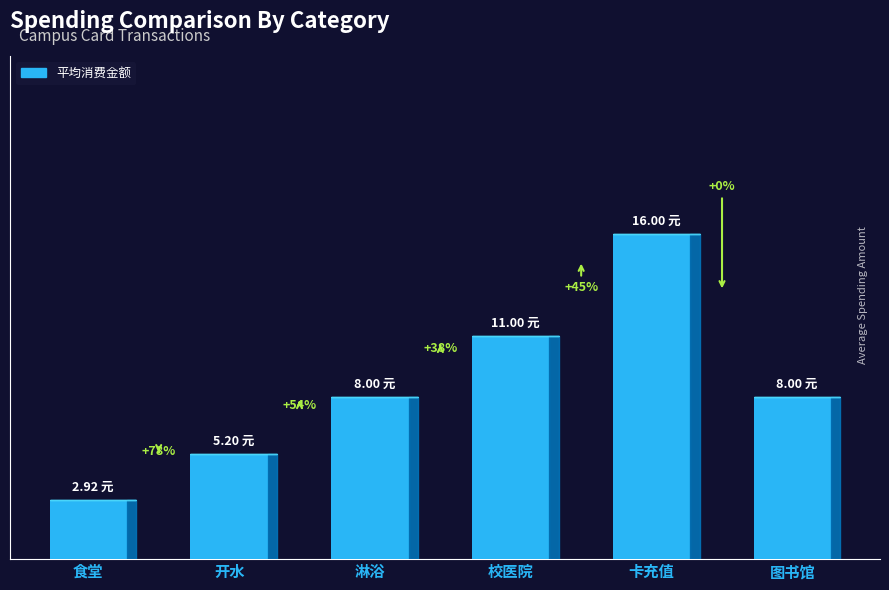

What is the label of the 4th bar from the right?

淋浴